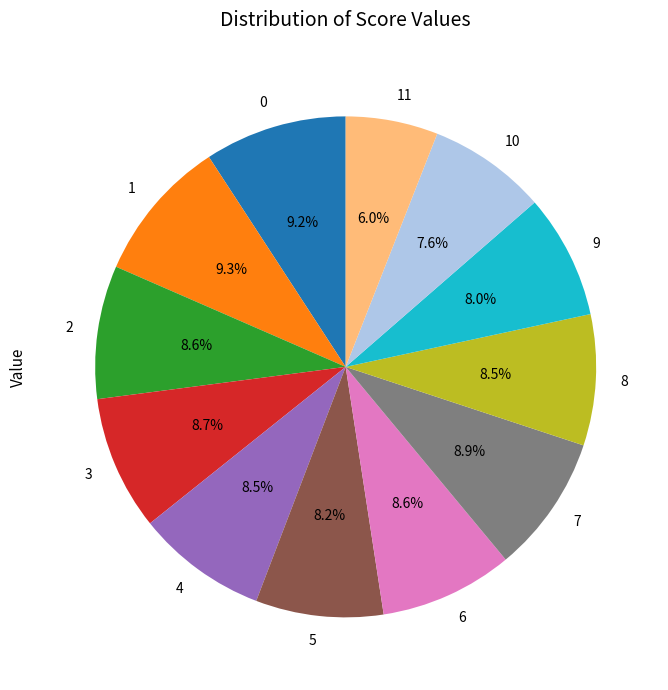

Is there any slice that represents more than half of the pie?

No